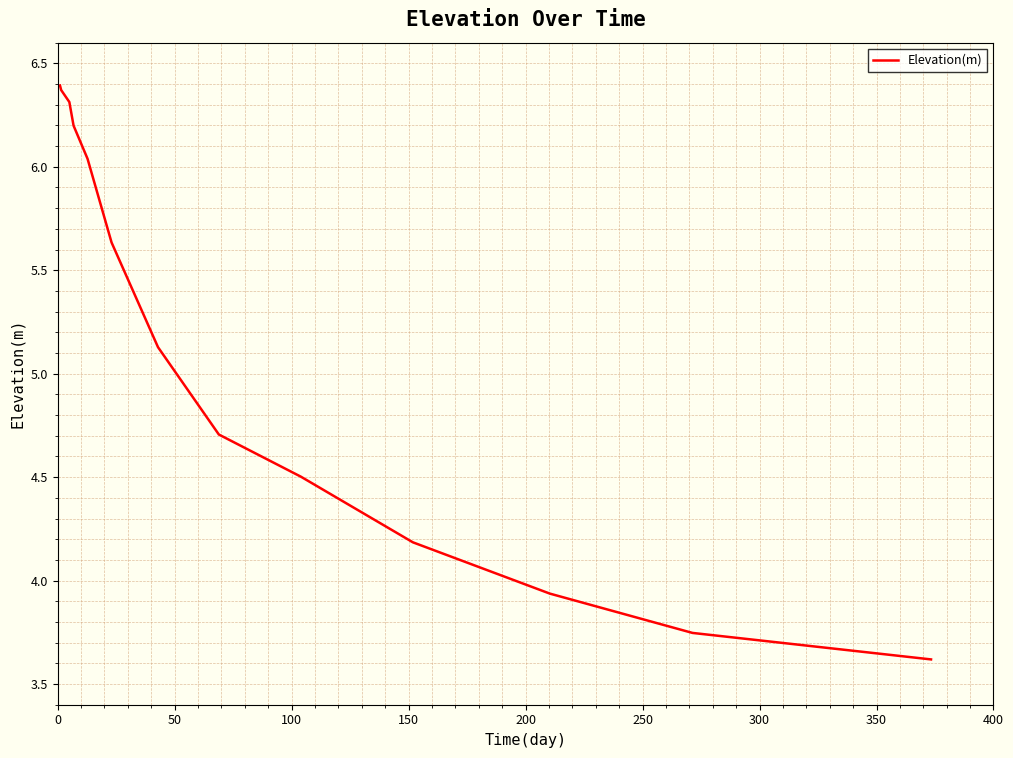

What is the difference between the maximum and minimum values?

2.8